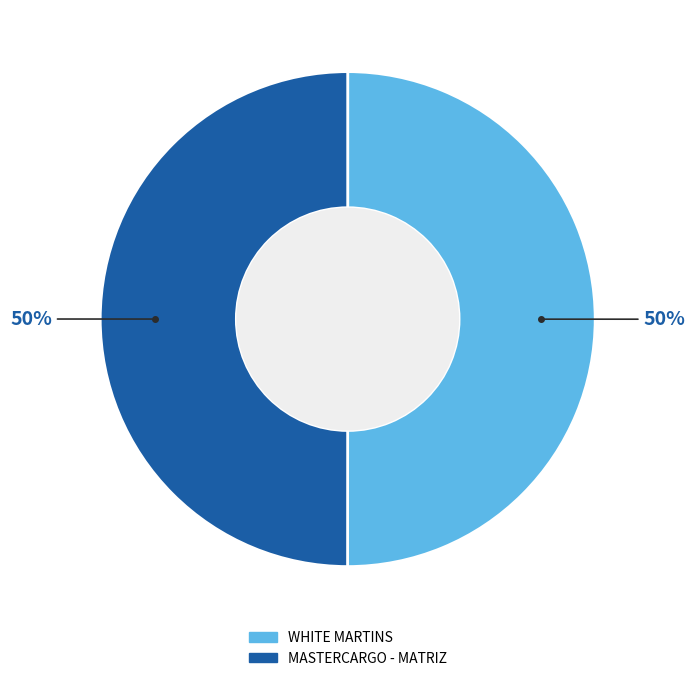

To the nearest percent, what portion does MASTERCARGO - MATRIZ represent?

50%